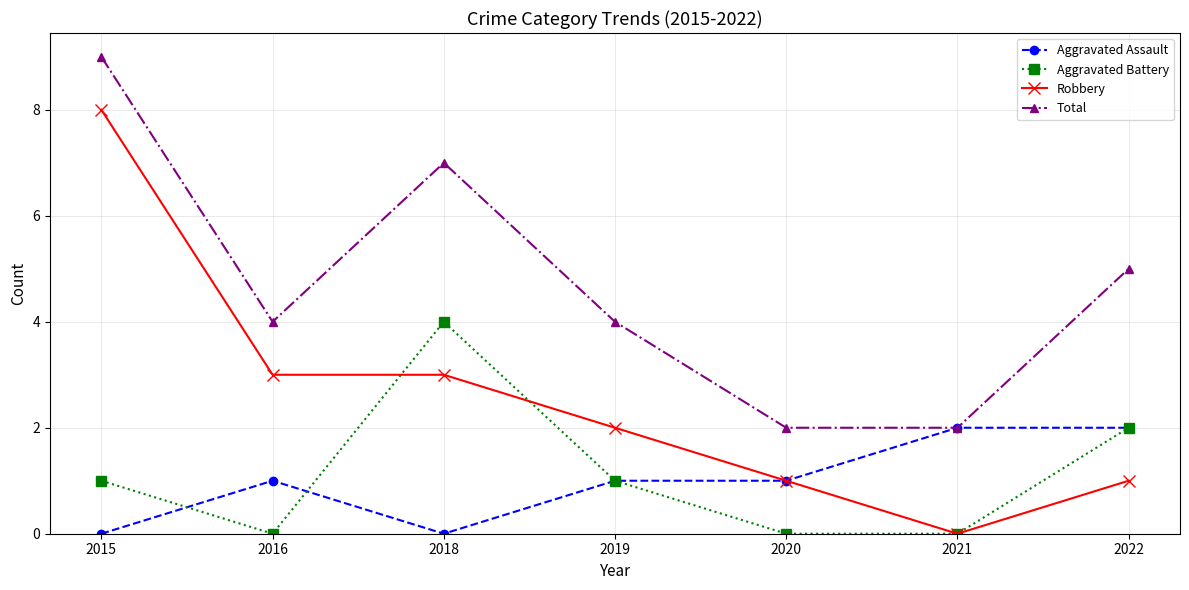

Which series has the largest range (max minus min)?

Robbery